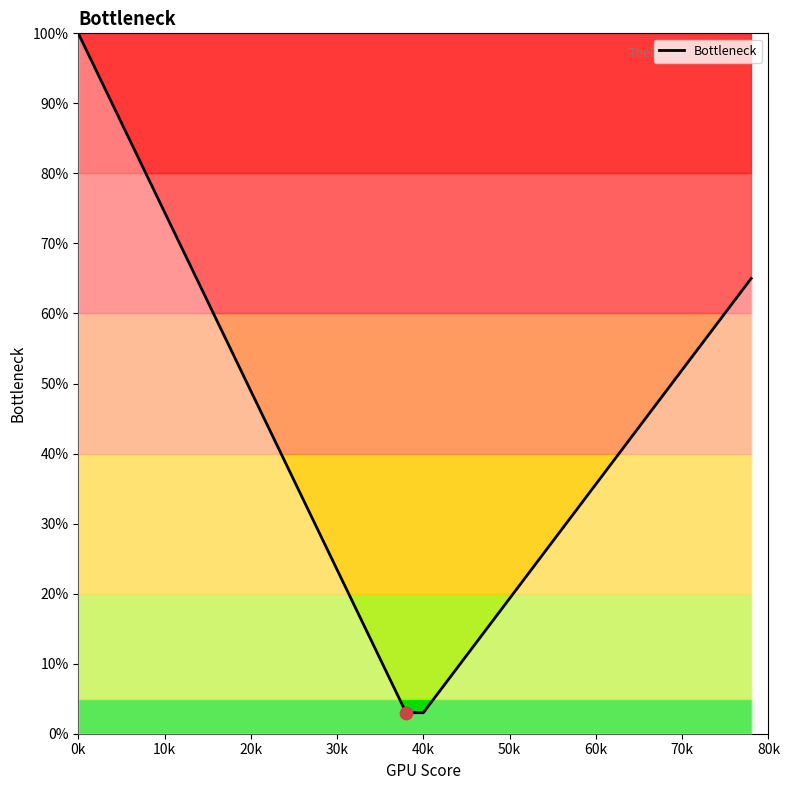

What is the difference between the maximum and minimum values?

97.0